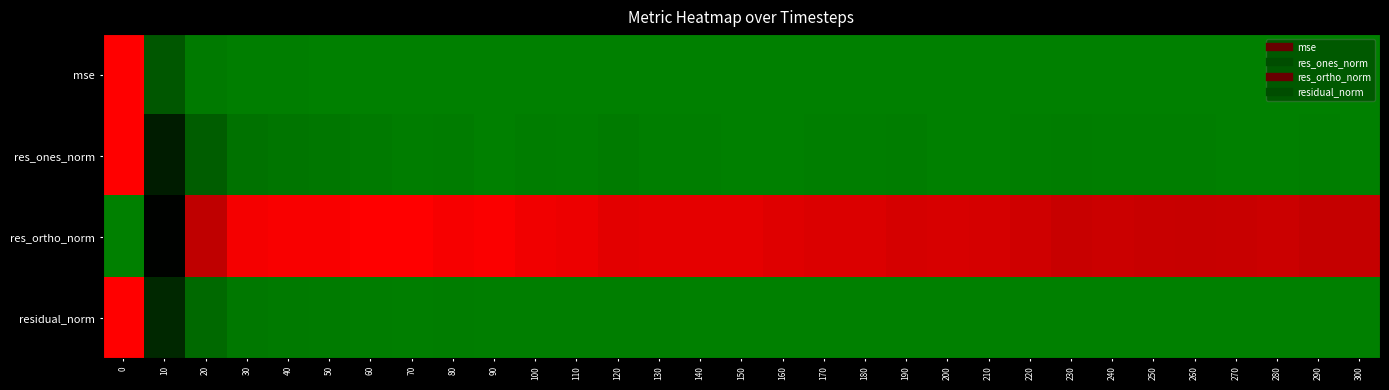

At how many categories does at least one series exceed 0?

31